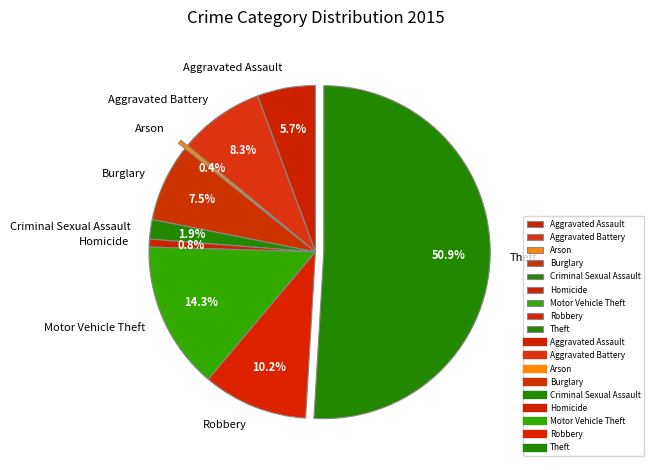

Is it true that Homicide is 1% of the pie?

True